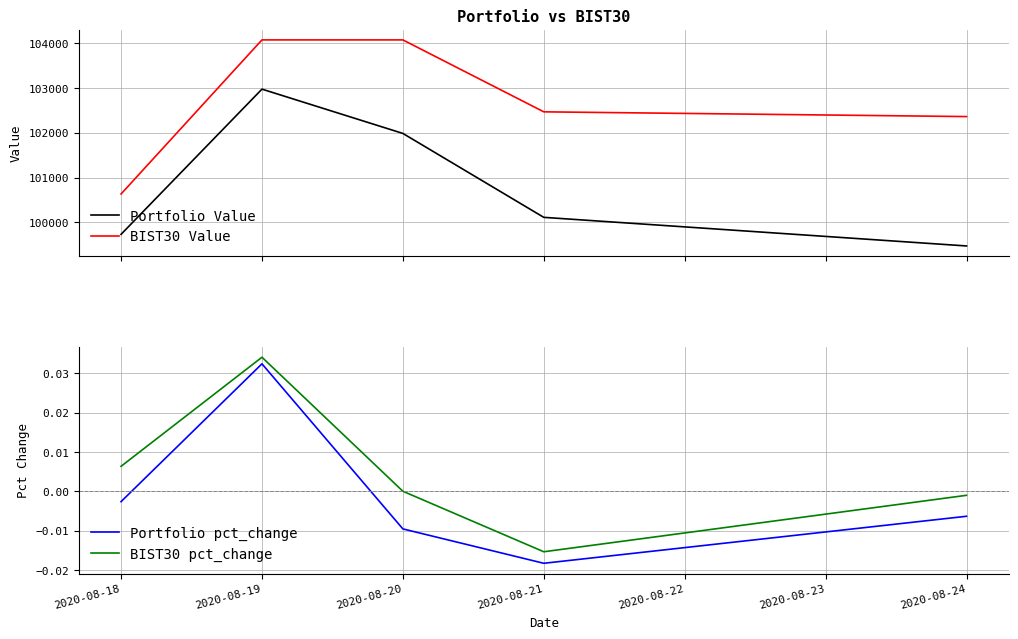

True or false: Portfolio Value and Portfolio pct_change cross at least once.

False